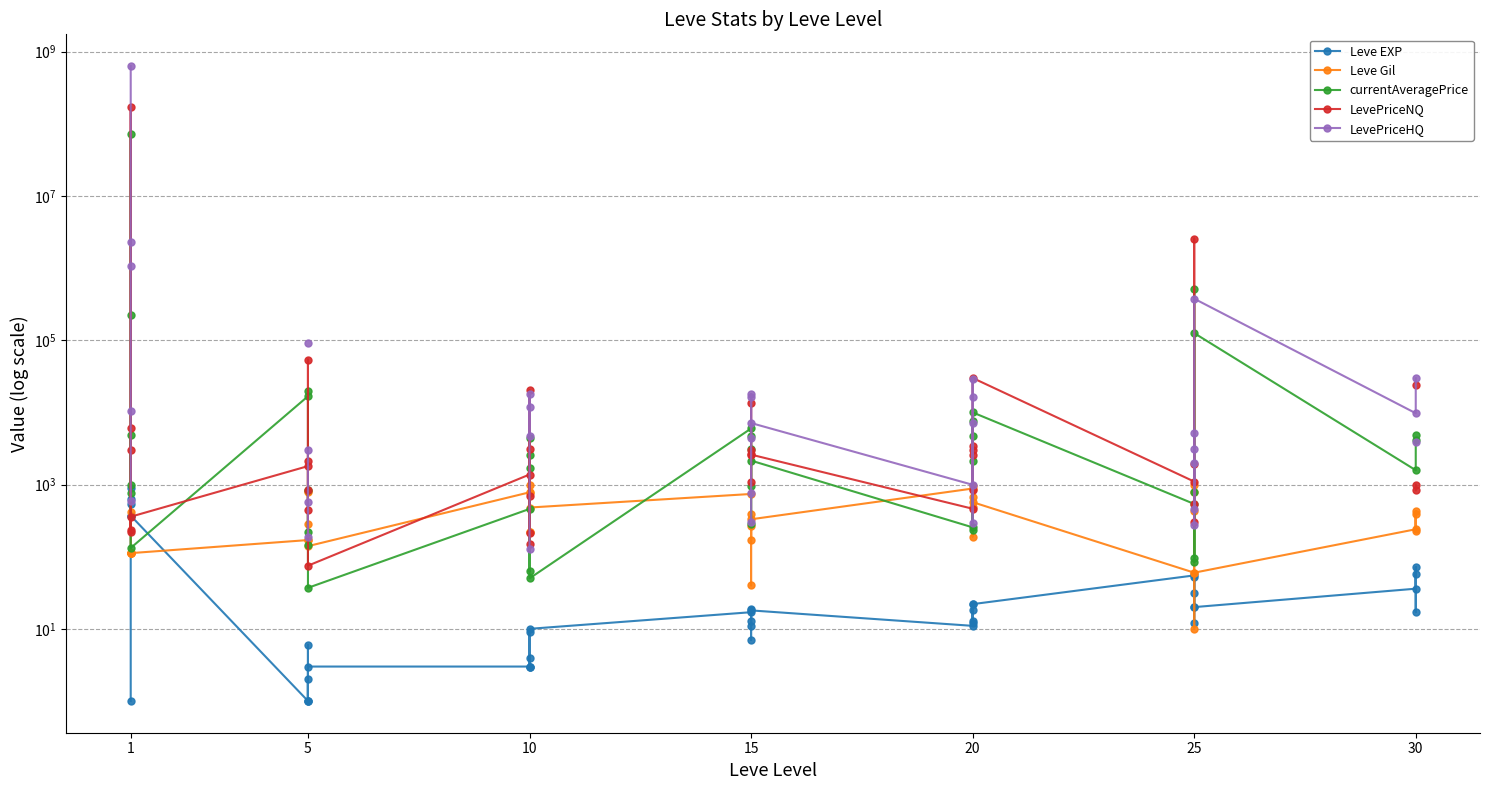

Where does the LevePriceNQ series first go above 2111?

1